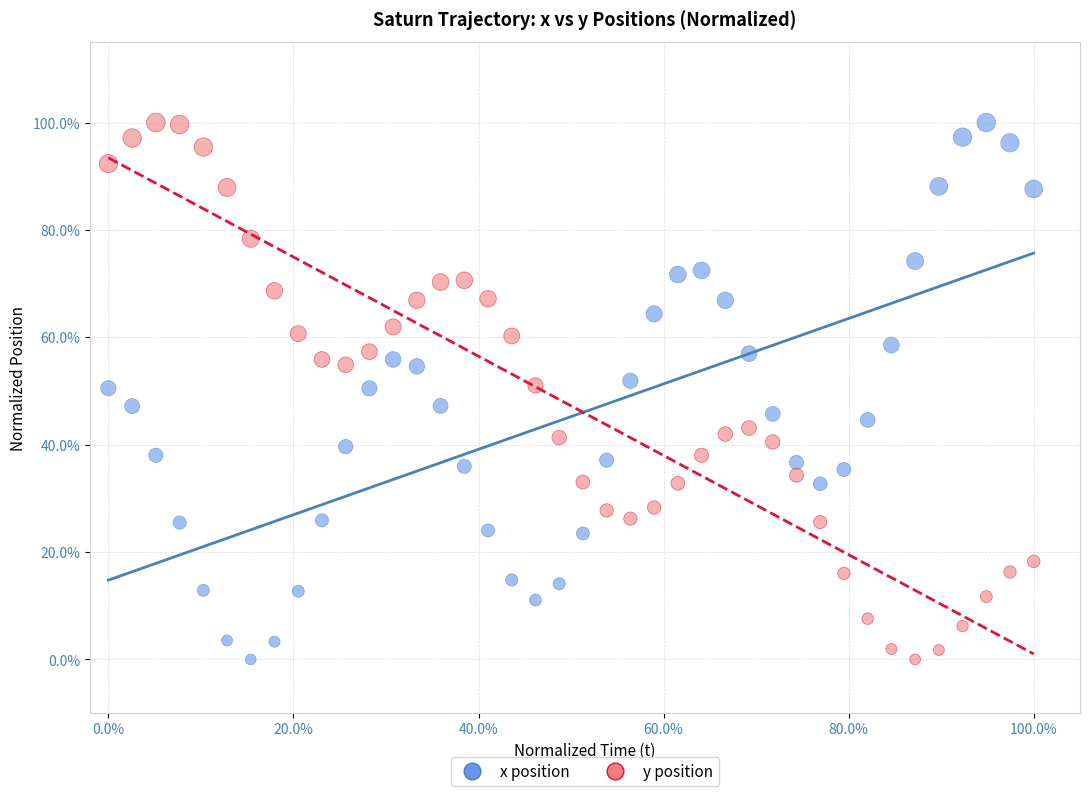

What are all the series names shown in the legend?

x position, y position